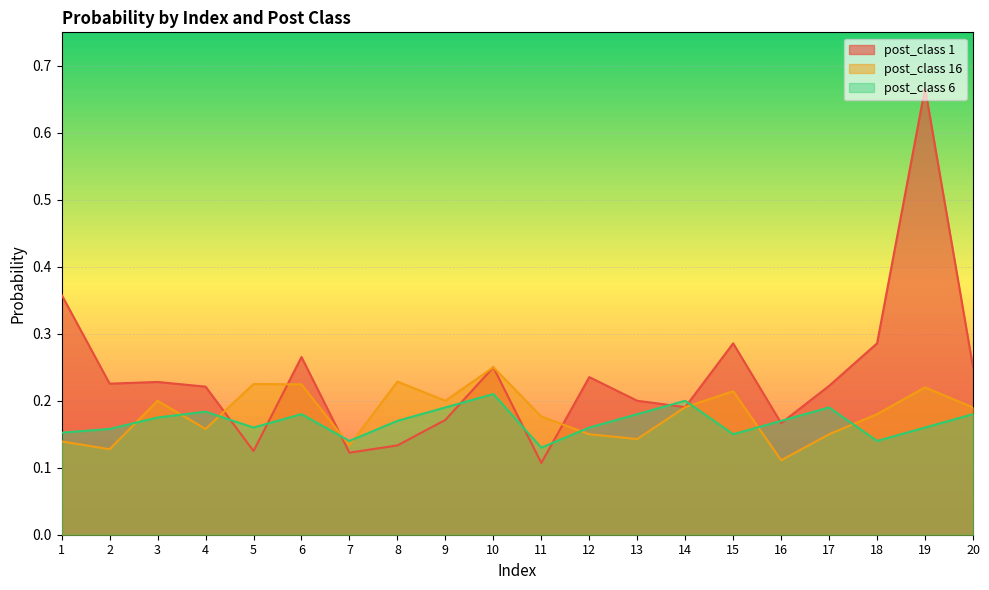

Rank the series by their maximum value, from lowest to highest.

post_class 6, post_class 16, post_class 1